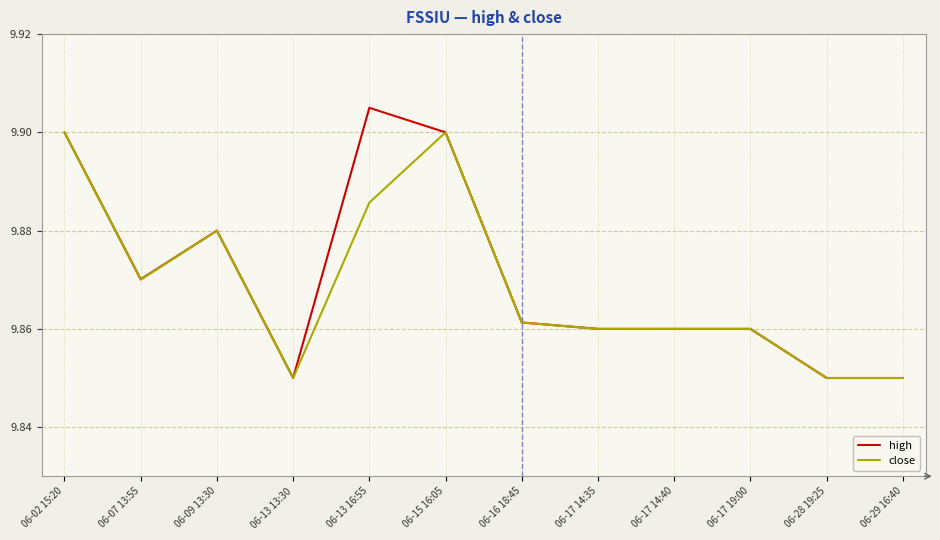

List the series in order of their overall mean, lowest first.

close, high